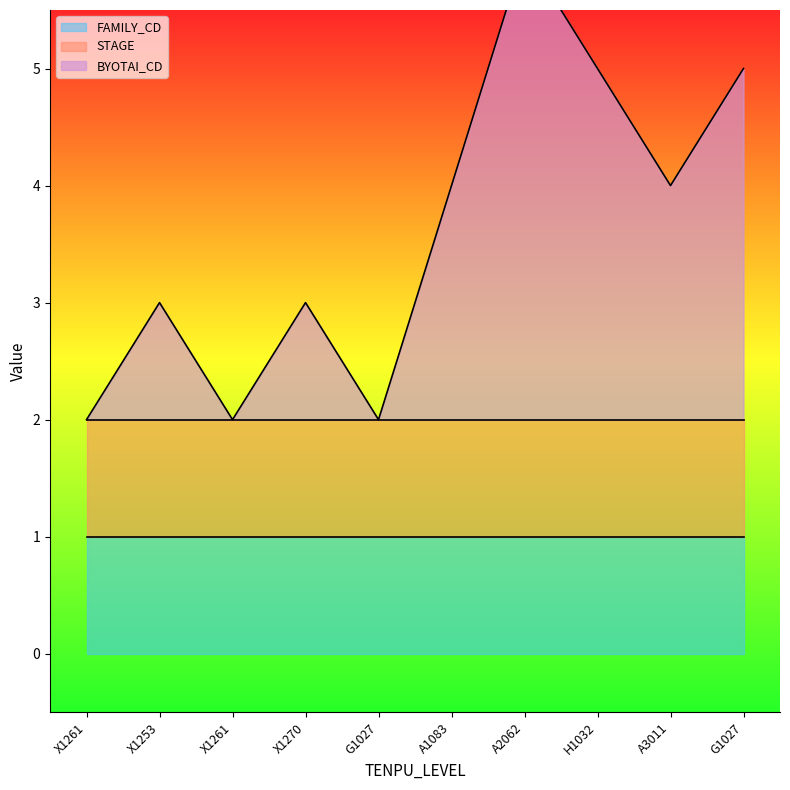

What is the label of the 3rd point from the right?

H1032